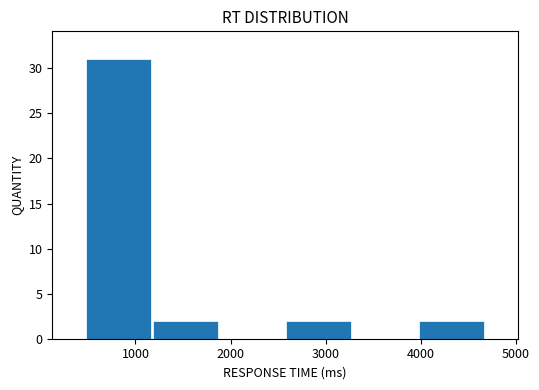

Which range on the x-axis has the tallest bar?

500 to 1200